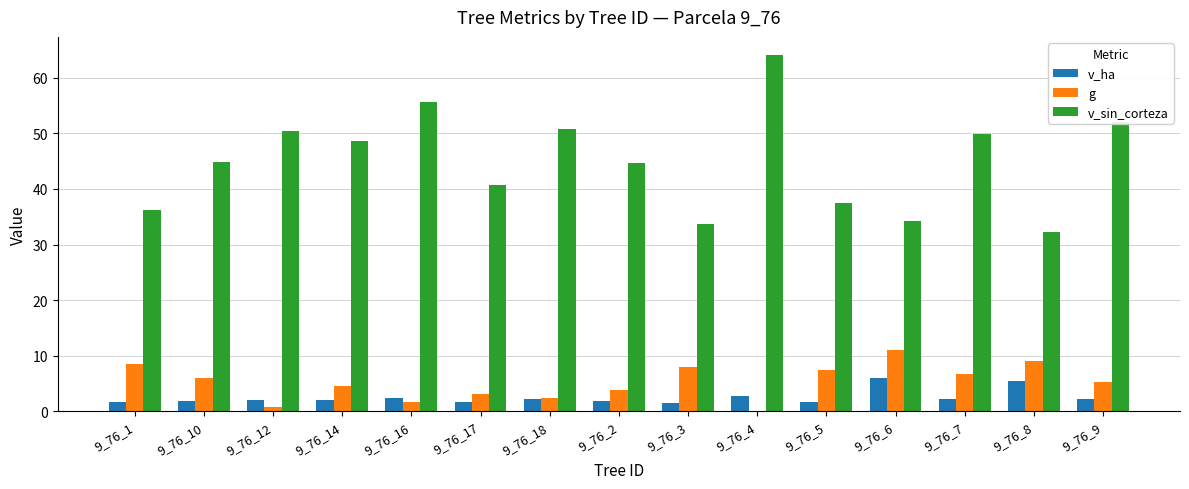

Is the value of v_ha at 9_76_16 greater than the value of g at 9_76_4?

Yes